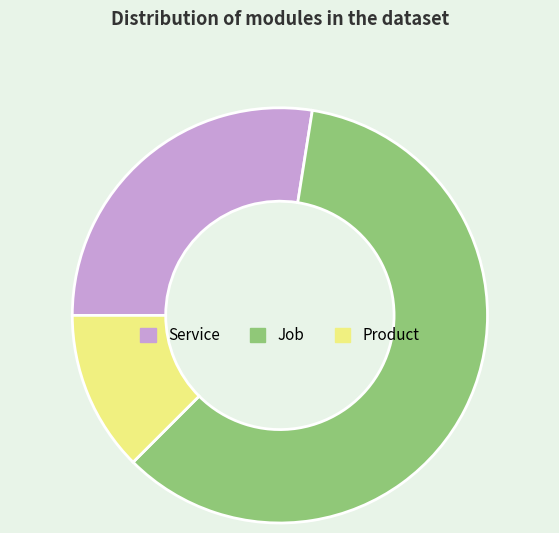

Between Job and Product, which is larger?

Job